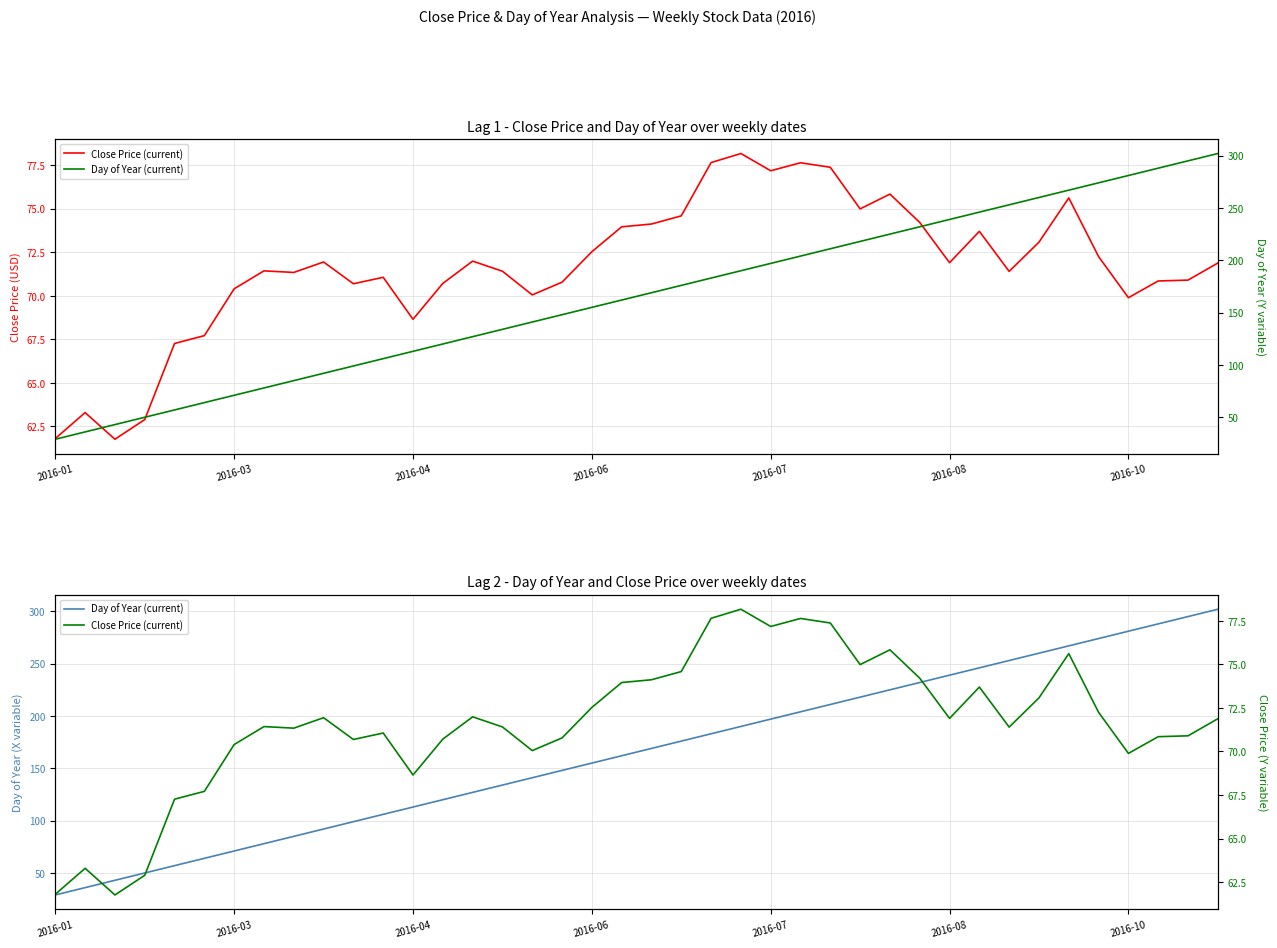

What is the difference between the maximum and minimum values in the Close Price (current) series?

16.4